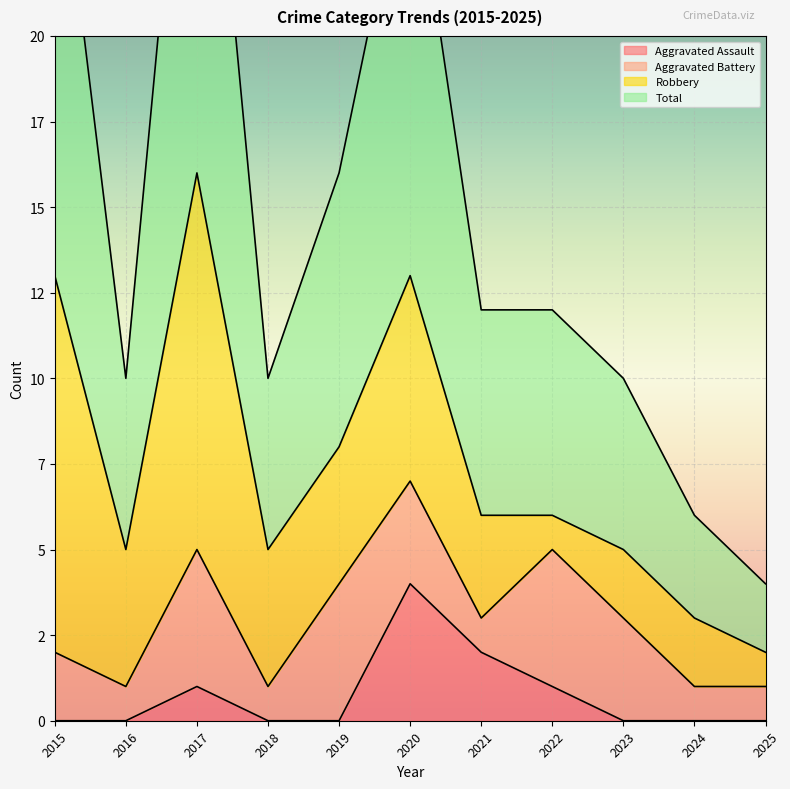

True or false: Total and Aggravated Assault cross at least once.

False